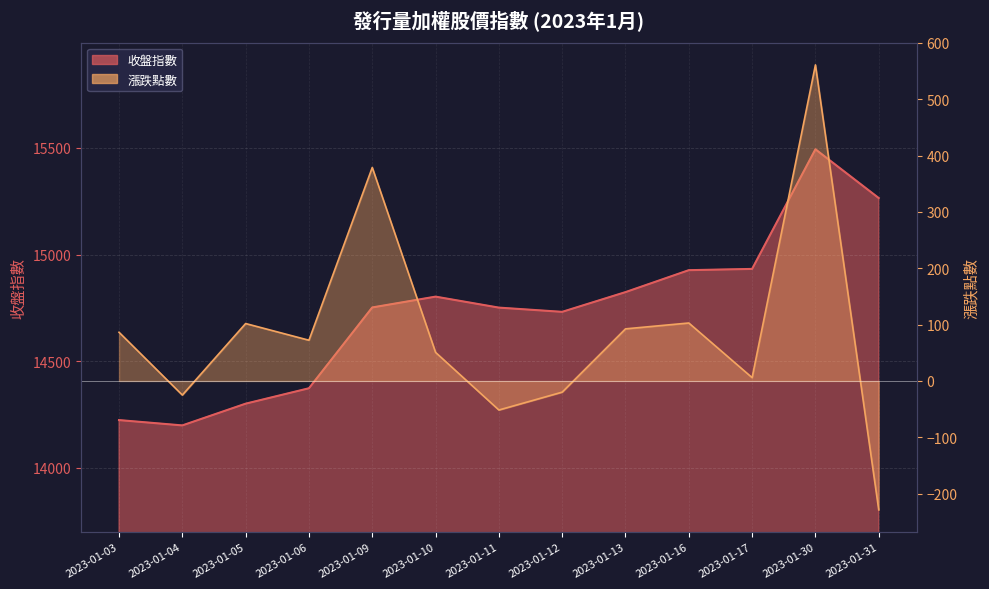

Reading right to left, extract all data points from this chart.

收盤指數: 2023-01-31=15265.2	2023-01-30=15493.8	2023-01-17=14932.9	2023-01-16=14927.0	2023-01-13=14824.1	2023-01-12=14731.6	2023-01-11=14751.4	2023-01-10=14803.0	2023-01-09=14752.2	2023-01-06=14373.3	2023-01-05=14301.0	2023-01-04=14199.1	2023-01-03=14224.1
漲跌點數: 2023-01-31=-228.6	2023-01-30=560.9	2023-01-17=5.9	2023-01-16=102.9	2023-01-13=92.5	2023-01-12=-19.8	2023-01-11=-51.5	2023-01-10=50.8	2023-01-09=378.9	2023-01-06=72.3	2023-01-05=101.9	2023-01-04=-25.0	2023-01-03=86.4